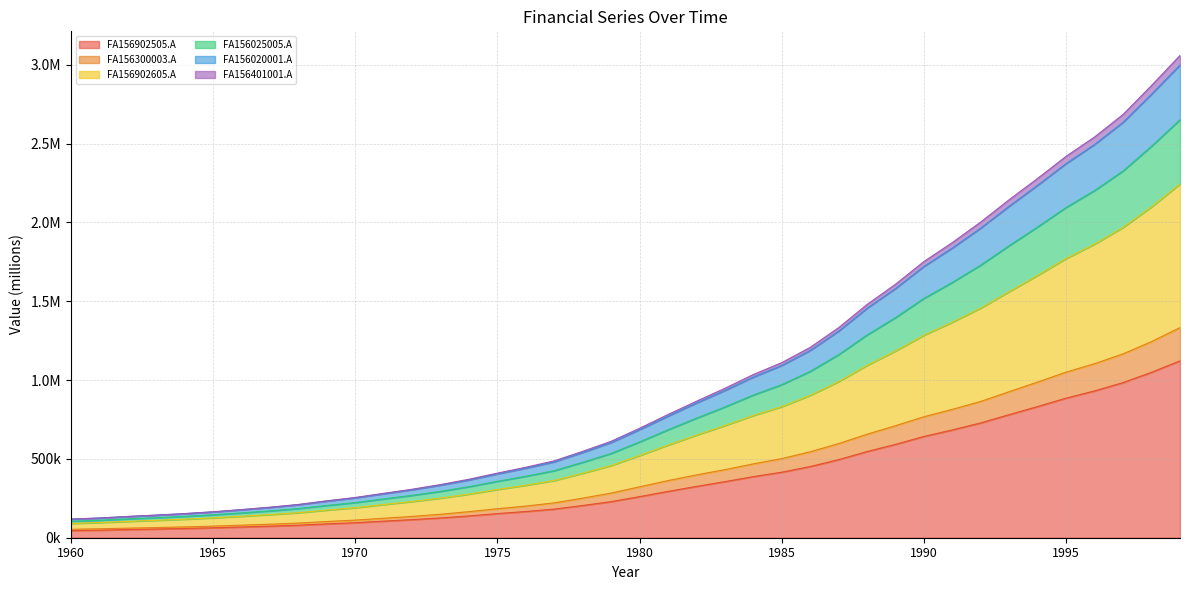

Is the value of FA156902605.A at 1983 greater than the value of FA156020001.A at 1998?

No